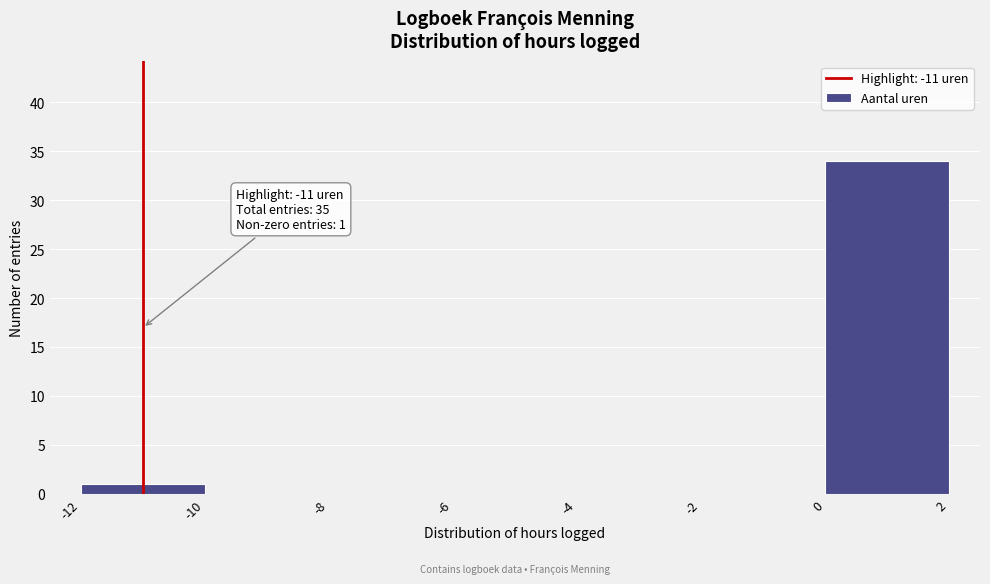

Over which range of the x-axis is the bar tallest?

0 to 2